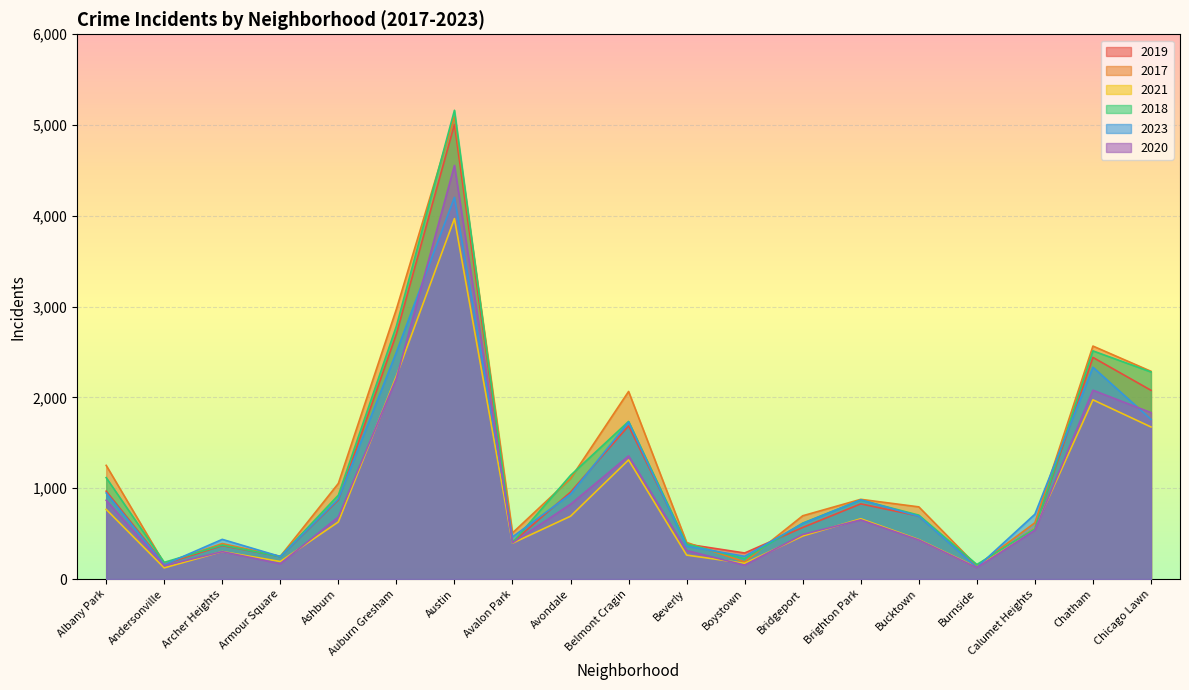

True or false: 2020 and 2019 intersect in this chart.

False